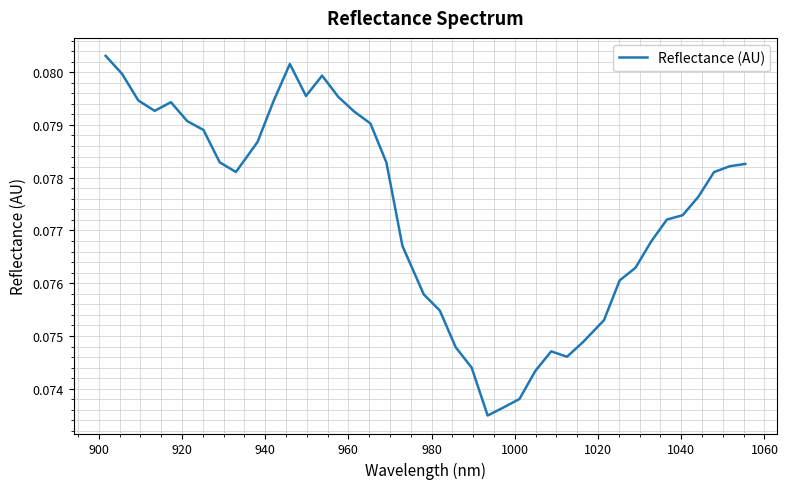

How many lines are shown in the chart?

1